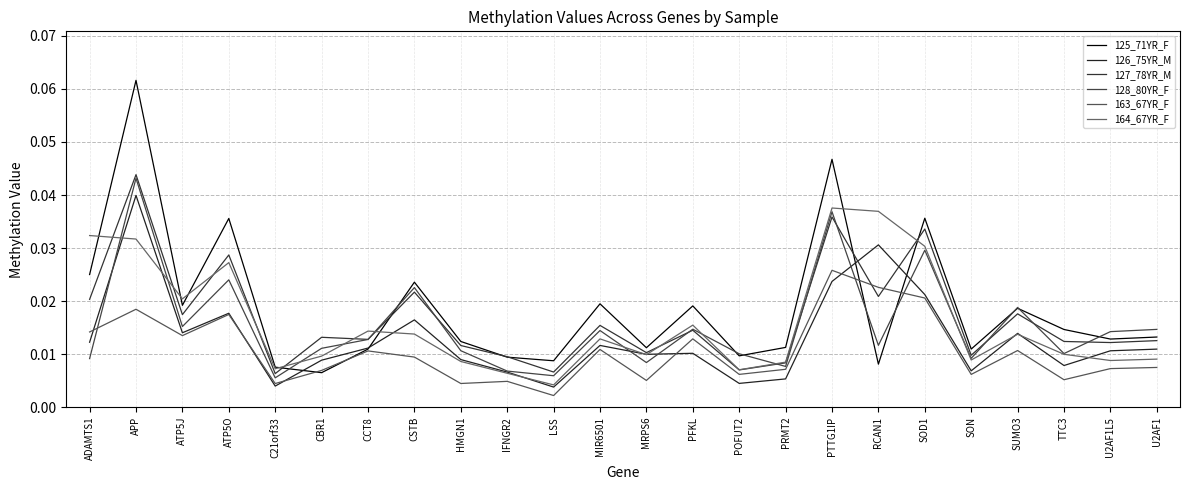

What position from the right is MIR6501?

13